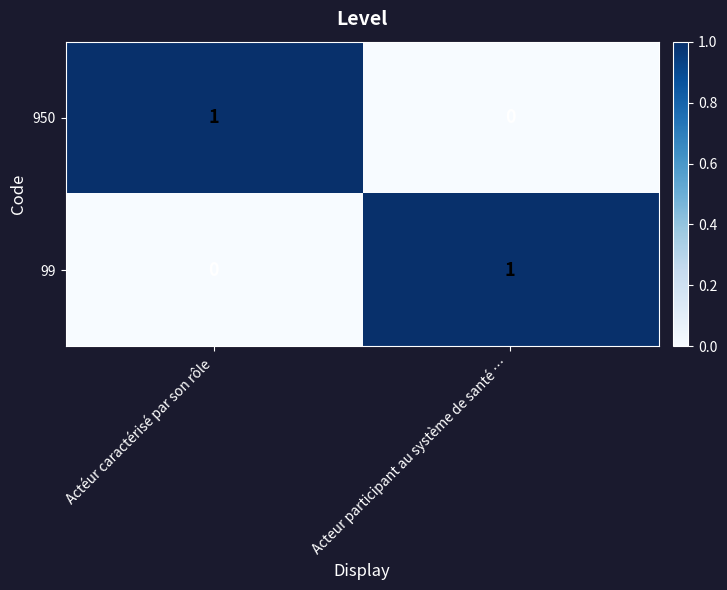

At which label is 950 closest to 0?

Acteur participant au système de santé …